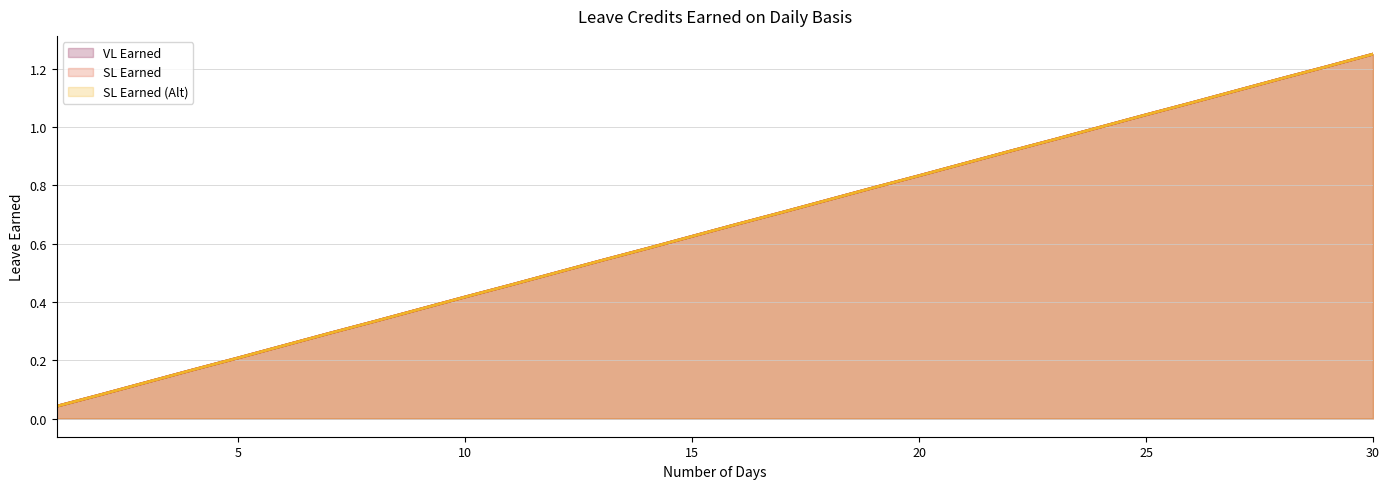

Reading right to left, what are all the values shown in this chart?

VL Earned: 1.2	1.2	1.2	1.1	1.1	1.0	1.0	1.0	0.9	0.9	0.8	0.8	0.8	0.7	0.7	0.6	0.6	0.5	0.5	0.5	0.4	0.4	0.3	0.3	0.2	0.2	0.2	0.1	0.1	0.0
SL Earned: 1.2	1.2	1.2	1.1	1.1	1.0	1.0	1.0	0.9	0.9	0.8	0.8	0.8	0.7	0.7	0.6	0.6	0.5	0.5	0.5	0.4	0.4	0.3	0.3	0.2	0.2	0.2	0.1	0.1	0.0
SL Earned (Alt): 1.2	1.2	1.2	1.1	1.1	1.0	1.0	1.0	0.9	0.9	0.8	0.8	0.8	0.7	0.7	0.6	0.6	0.5	0.5	0.5	0.4	0.4	0.3	0.3	0.2	0.2	0.2	0.1	0.1	0.0